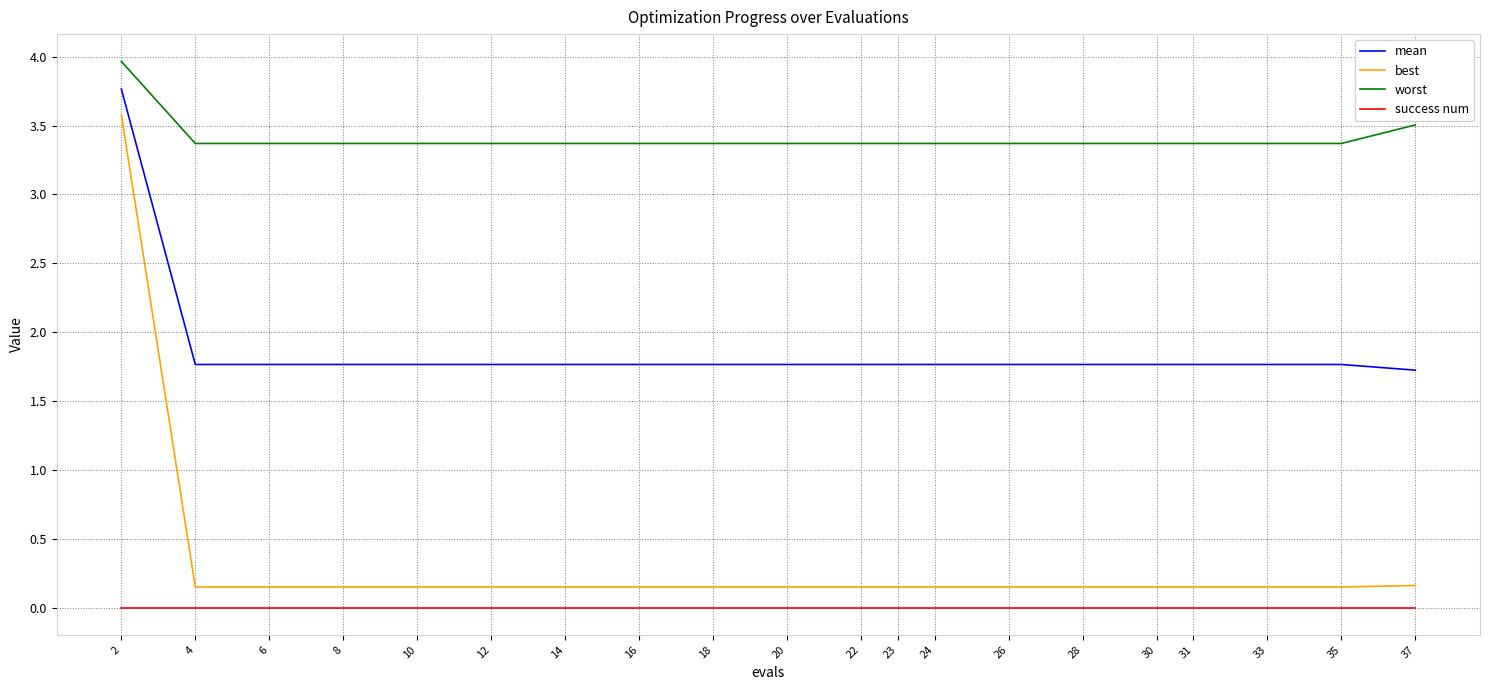

What is the approximate value of mean at 6?

1.8